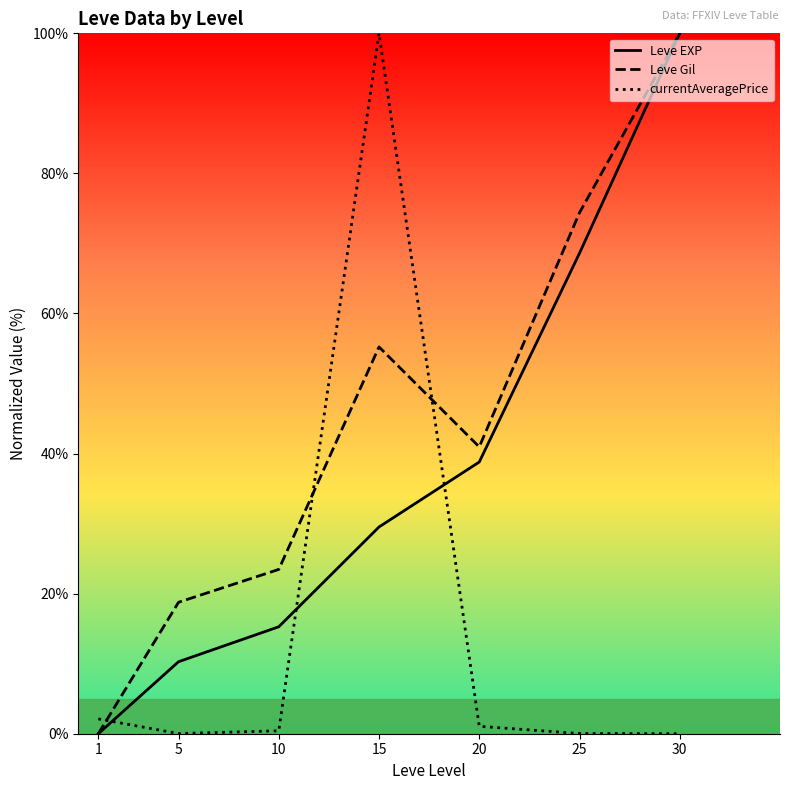

What is the difference between the maximum and minimum values in the currentAveragePrice series?

100.0